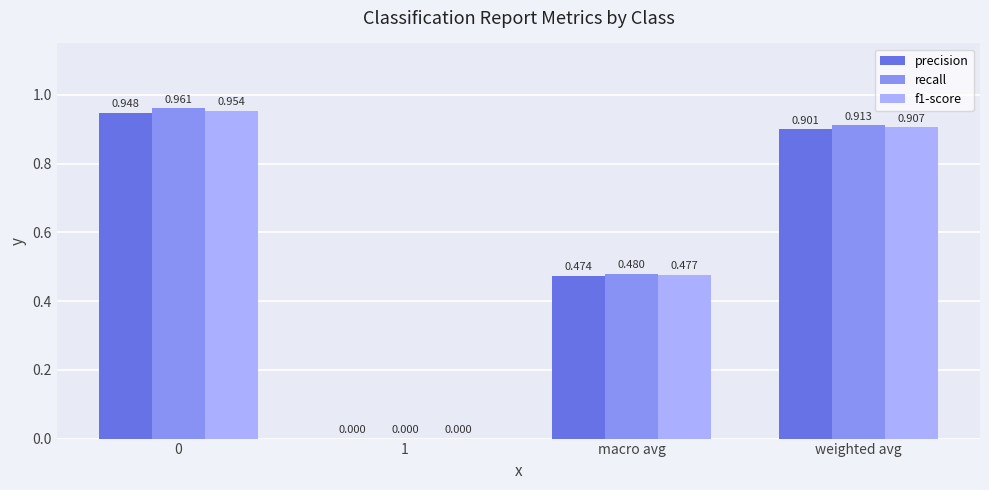

What is the total value across all series at macro avg?

1.4